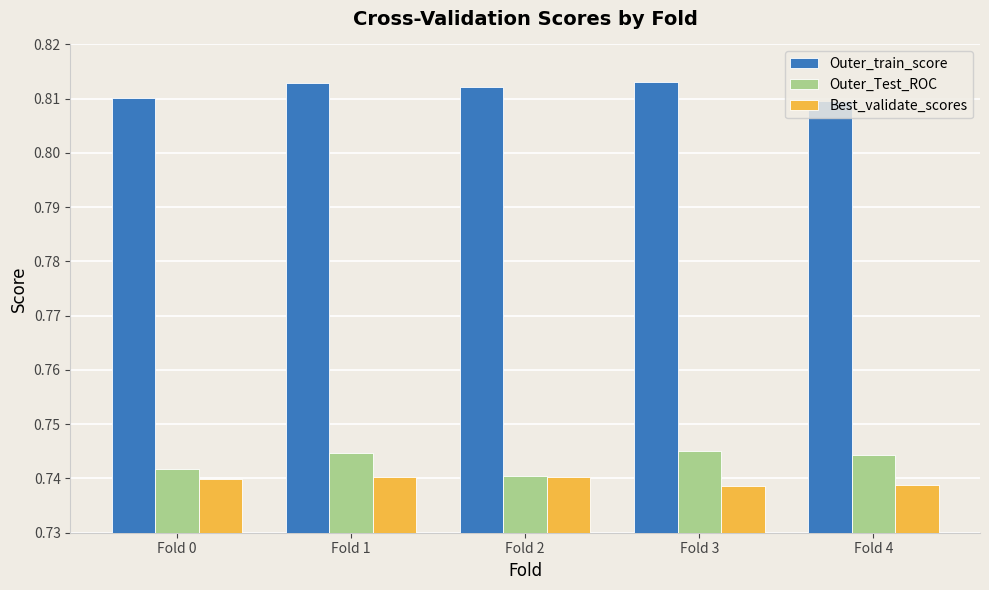

Rank the series by their maximum value, from highest to lowest.

Outer_train_score, Outer_Test_ROC, Best_validate_scores